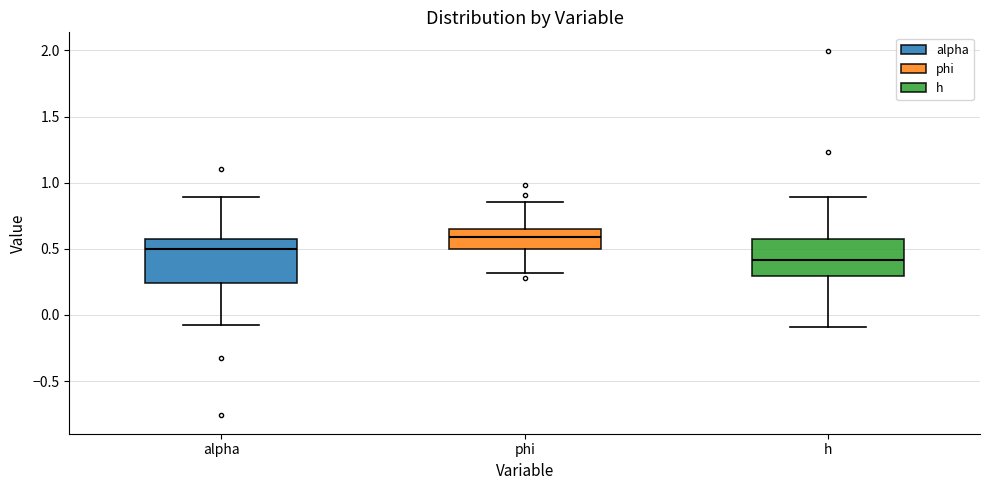

Reading left to right, read every box against the y-axis: the position of its median line, the range the box covers, and the ends of its whiskers. The values are not printed on the chart, so give them approximately, as read against the axis.

alpha: median 0.50, box 0.25 to 0.55, whiskers -0.05 to 0.90
phi: median 0.60, box 0.50 to 0.65, whiskers 0.30 to 0.85
h: median 0.40, box 0.30 to 0.55, whiskers -0.10 to 0.90